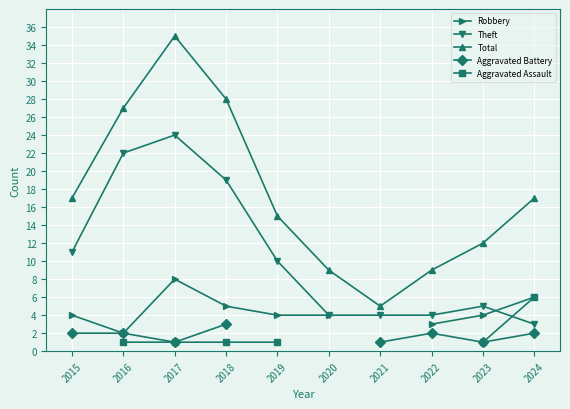

How many data points does each series have?

10